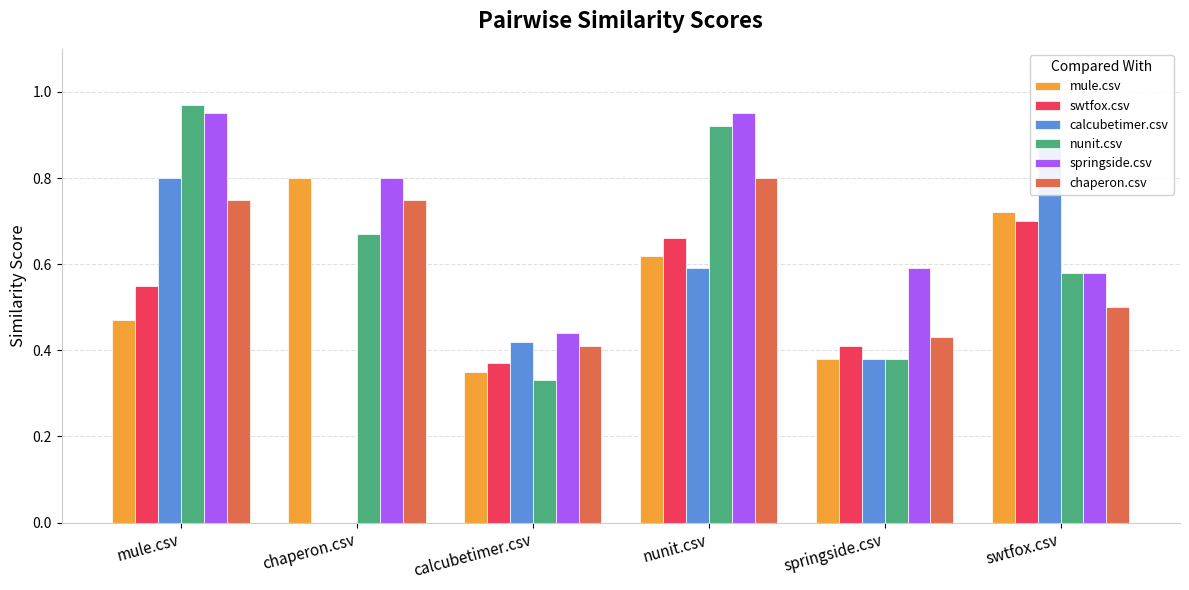

What is the difference between the highest and lowest values at springside.csv?

0.2